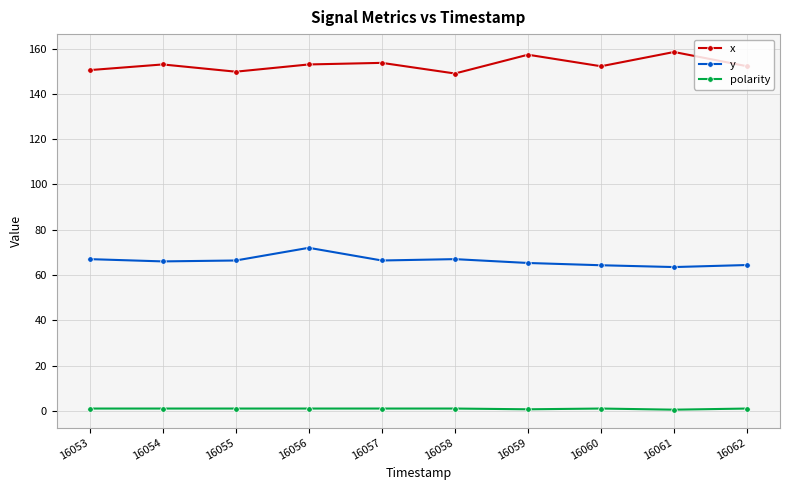

In x, how many points are lower than both neighbors (excluding endpoints)?

3